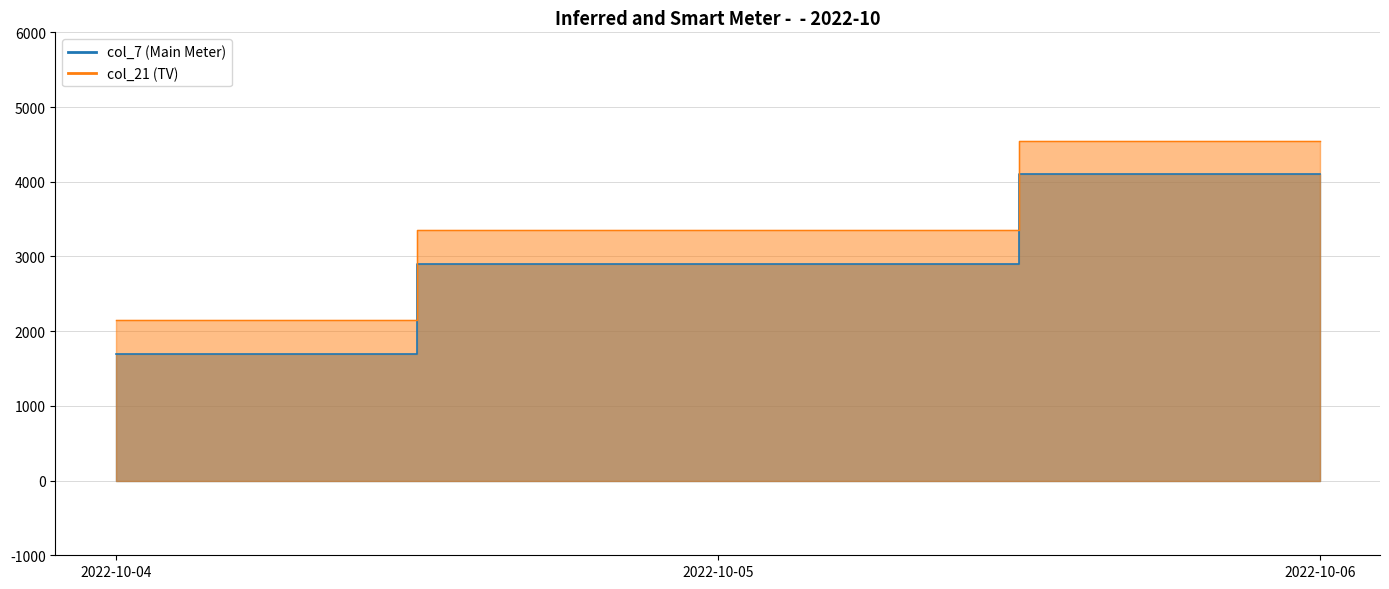

How many data points does each series have?

3